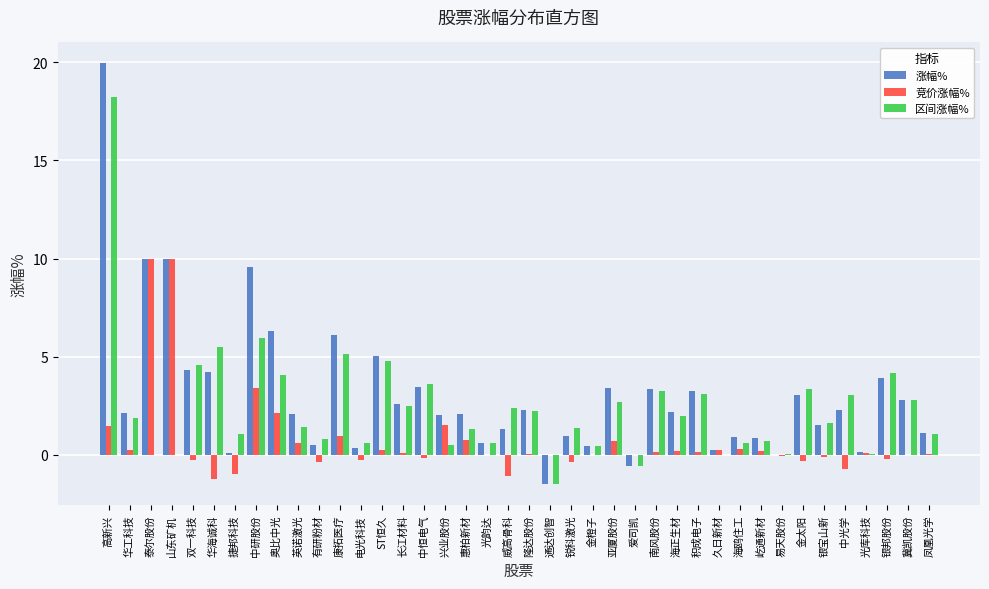

Which label corresponds to the largest value in the chart?

高新兴